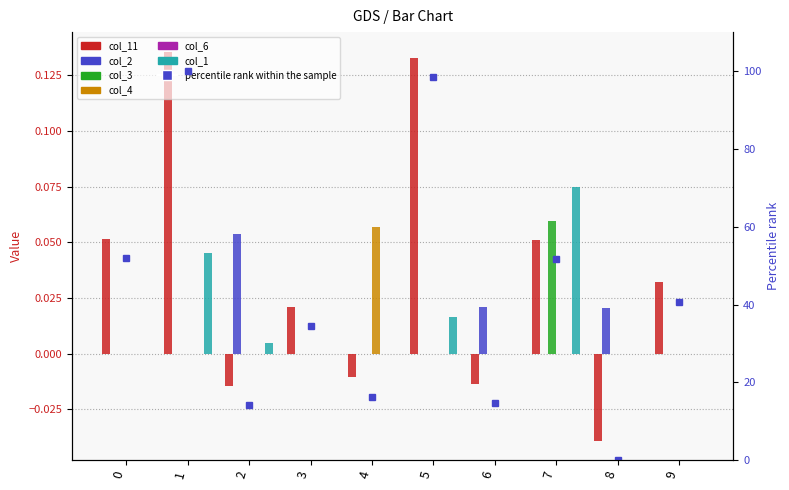

Reading right to left, extract all data points from this chart.

col_11: 0.0	-0.0	0.1	-0.0	0.1	-0.0	0.0	-0.0	0.1	0.1
col_2: 0.0	0.0	0.0	0.0	0.0	0.0	0.0	0.1	0.0	0.0
col_3: 0.0	0.0	0.1	0.0	0.0	0.0	0.0	0.0	0.0	0.0
col_4: 0.0	0.0	0.0	0.0	0.0	0.1	0.0	0.0	0.0	0.0
col_1: 0.0	0.0	0.1	0.0	0.0	0.0	0.0	0.0	0.0	0.0